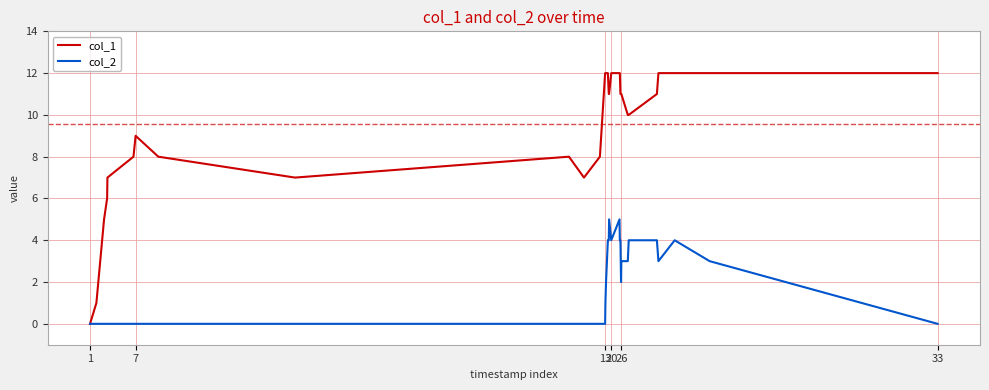

Reading left to right, extract all data points from this chart.

col_1: 0	1	5	6	7	8	9	8	7	8	7	8	12	12	12	12	12	11	11	12	12	12	11	11	11	11	10	10	11	12	12	12	12
col_2: 0	0	0	0	0	0	0	0	0	0	0	0	0	1	2	3	4	4	5	4	5	4	4	3	2	3	3	4	4	3	4	3	0